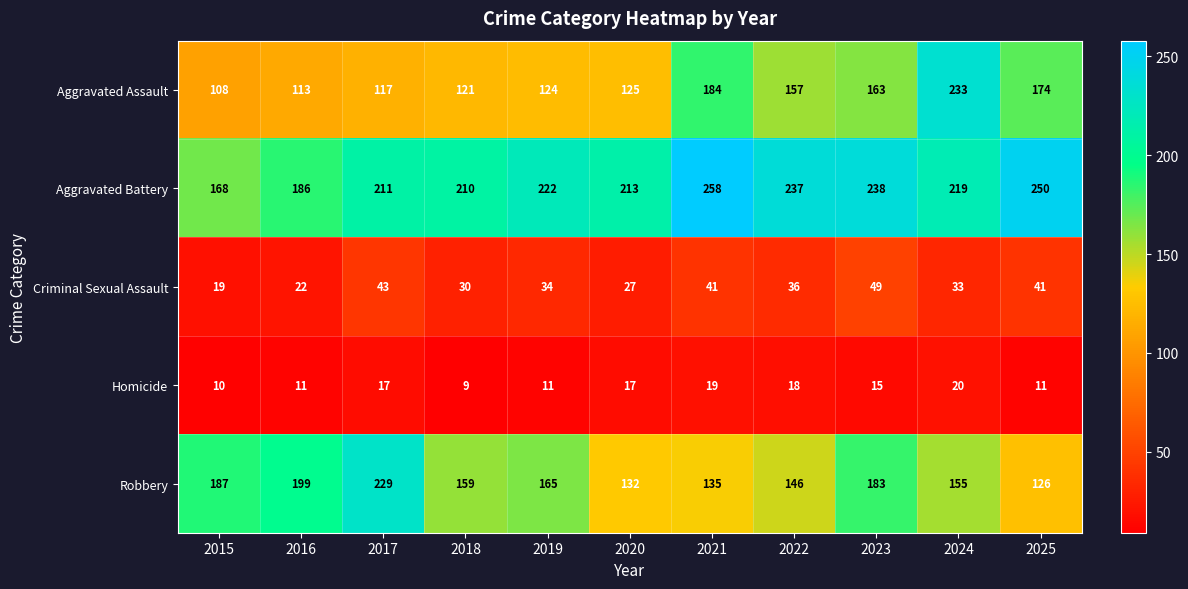

The Aggravated Assault series shows 43 at 2018. True or false?

False